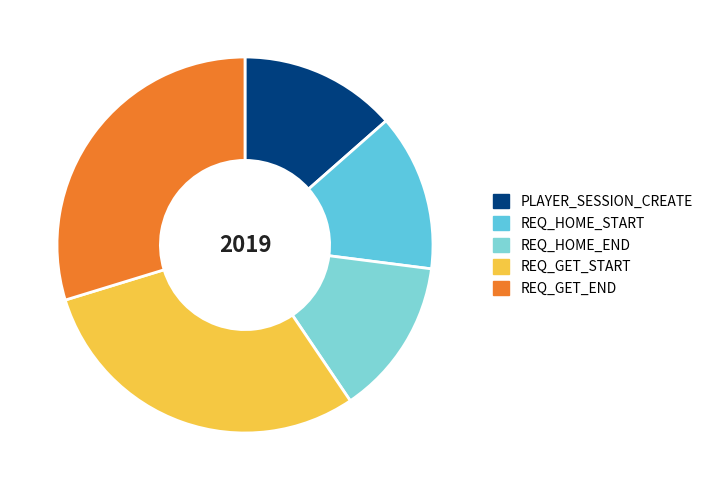

The PLAYER_SESSION_CREATE slice represents 14% of the pie. True or false?

True